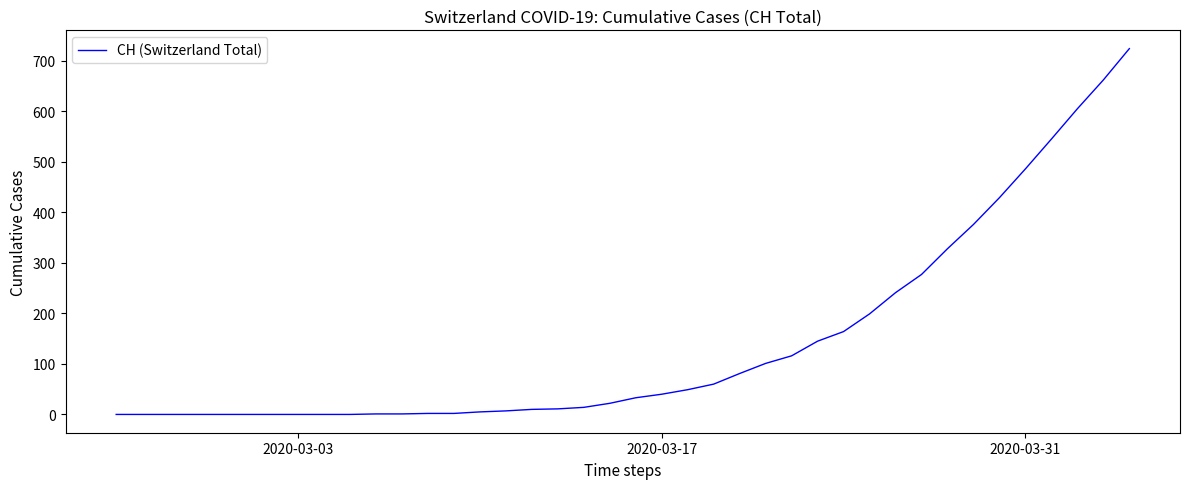

What is the maximum value shown in the chart?

724